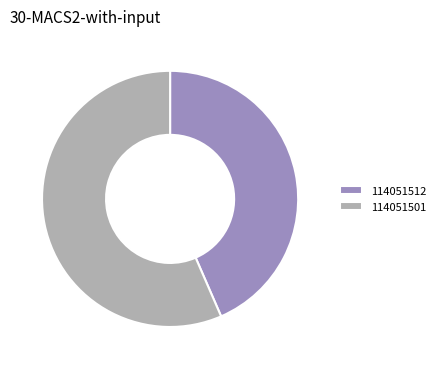

Which slice is the largest?

114051501